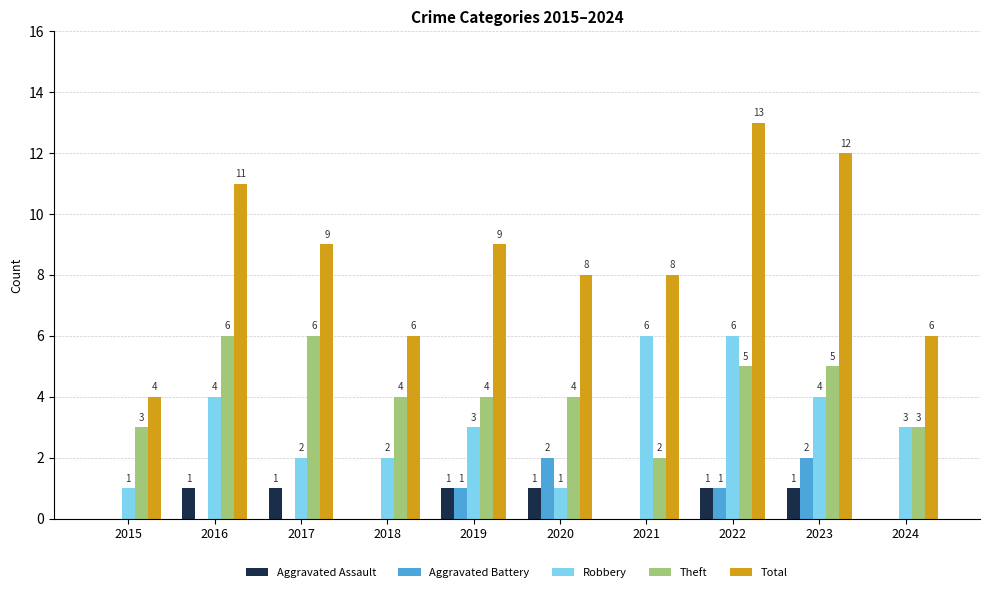

Where does the Total series first go above 9?

2016